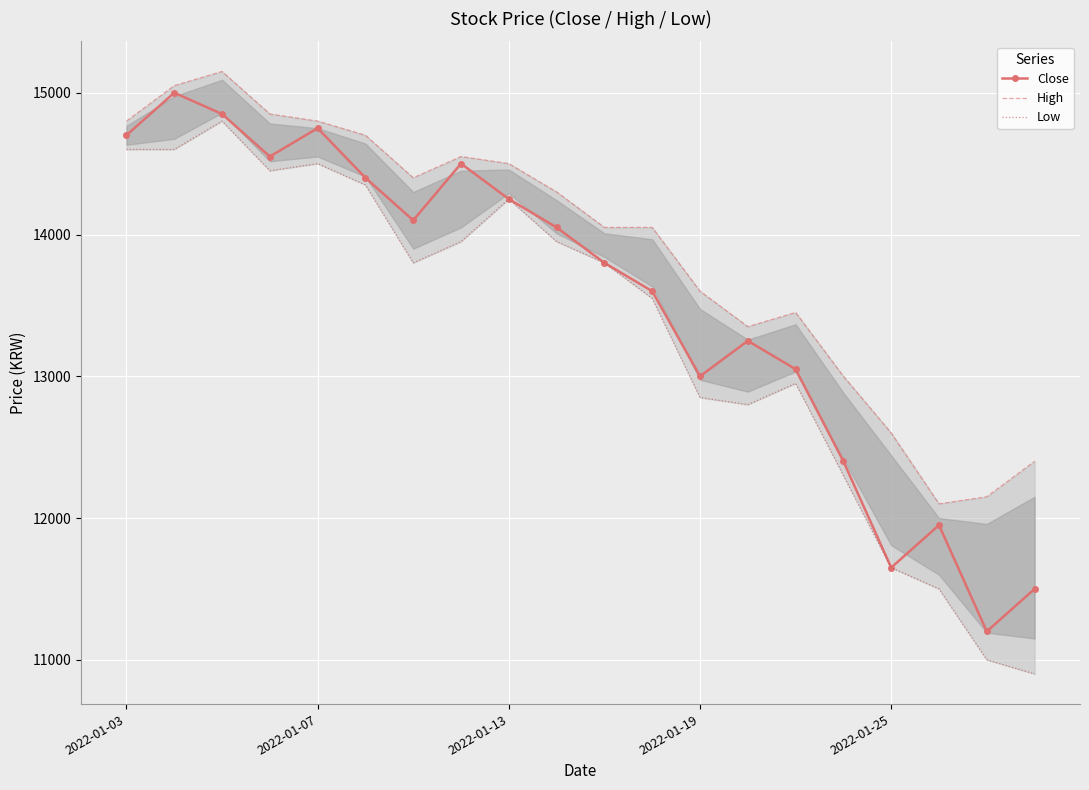

At 5, list the series in order from largest to smallest.

High, Close, Low